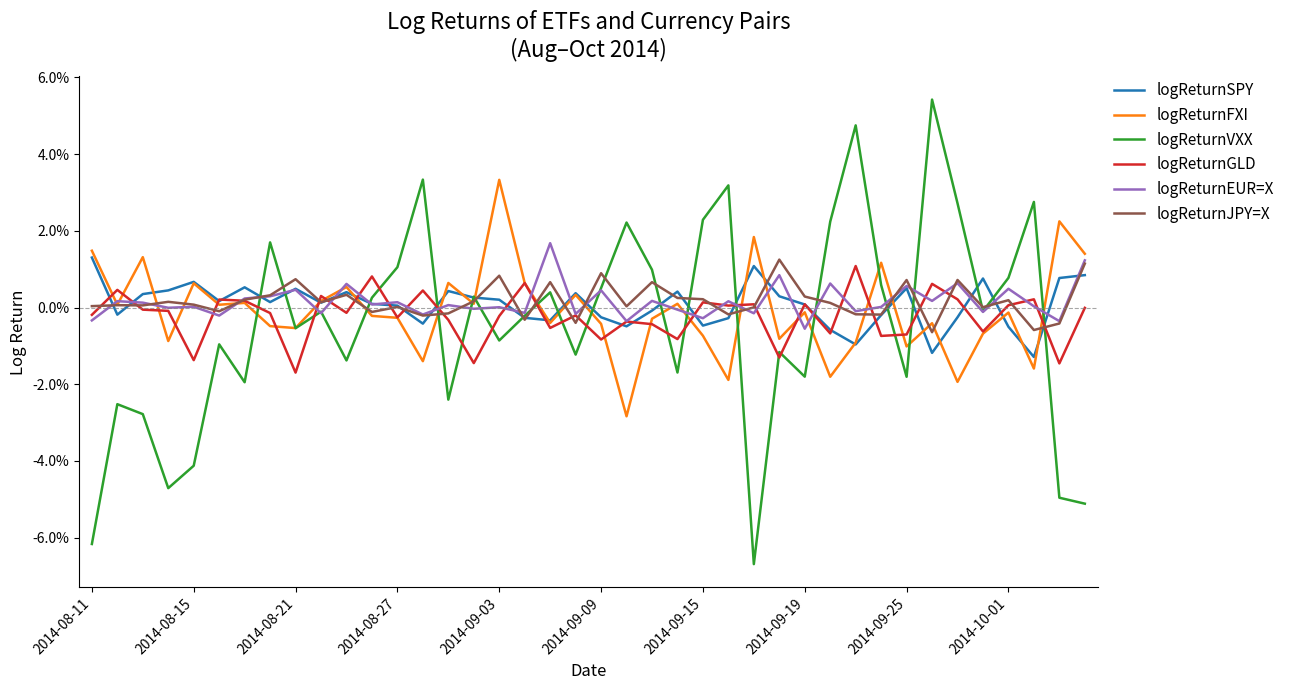

List the labels in order of logReturnSPY value, largest first.

2014-08-11, 26, 39, 38, 35, 2014-09-03, 2014-09-15, 32, 2014-09-25, 2014-08-27, 14, 23, 10, 19, 2014-08-21, 27, 15, 16, 2014-09-09, 2014-09-19, 2014-10-01, 11, 28, 12, 22, 2014-08-15, 31, 20, 34, 17, 25, 18, 13, 24, 21, 36, 29, 30, 33, 37